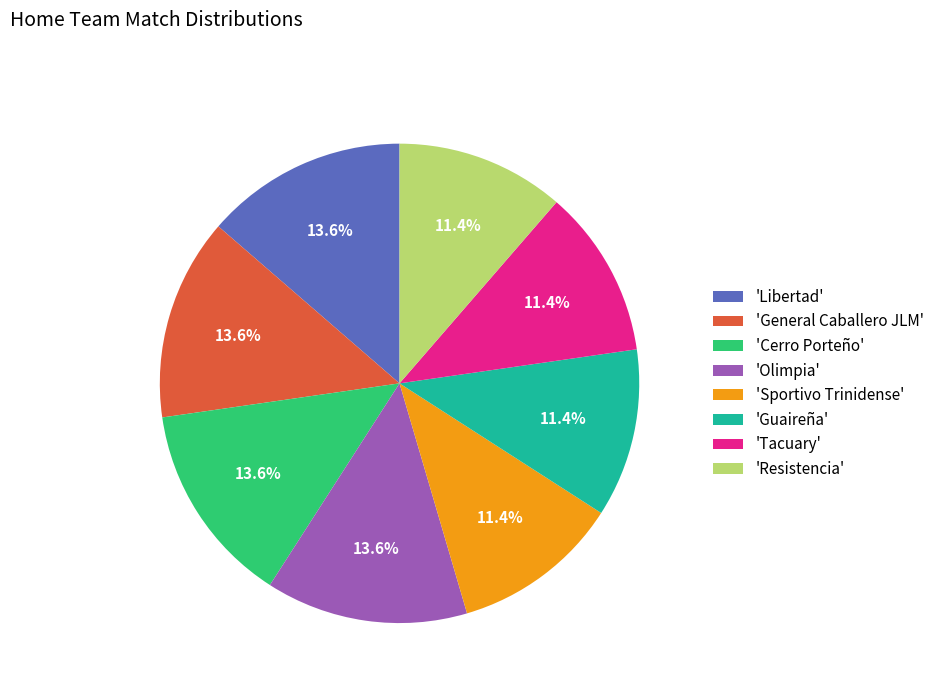

How many slices are in this pie chart?

8